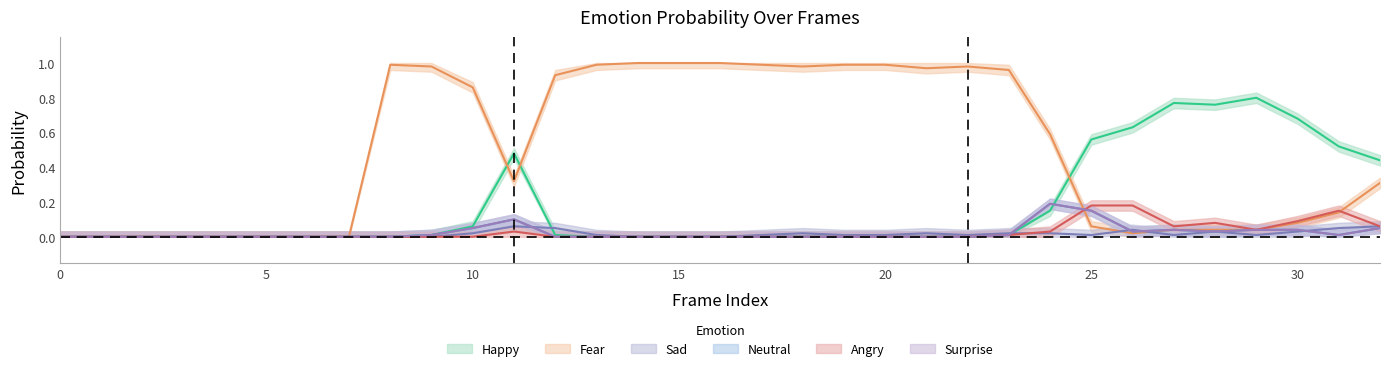

How many interior local valleys does the sad0 series have?

4